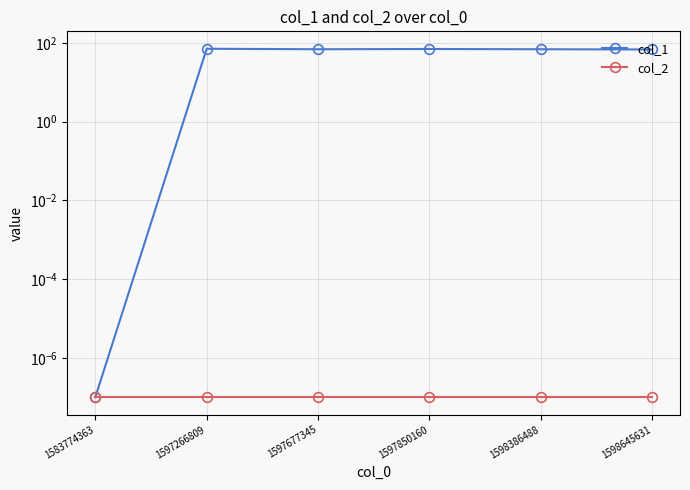

Which label corresponds to the smallest value in the chart?

1583774363